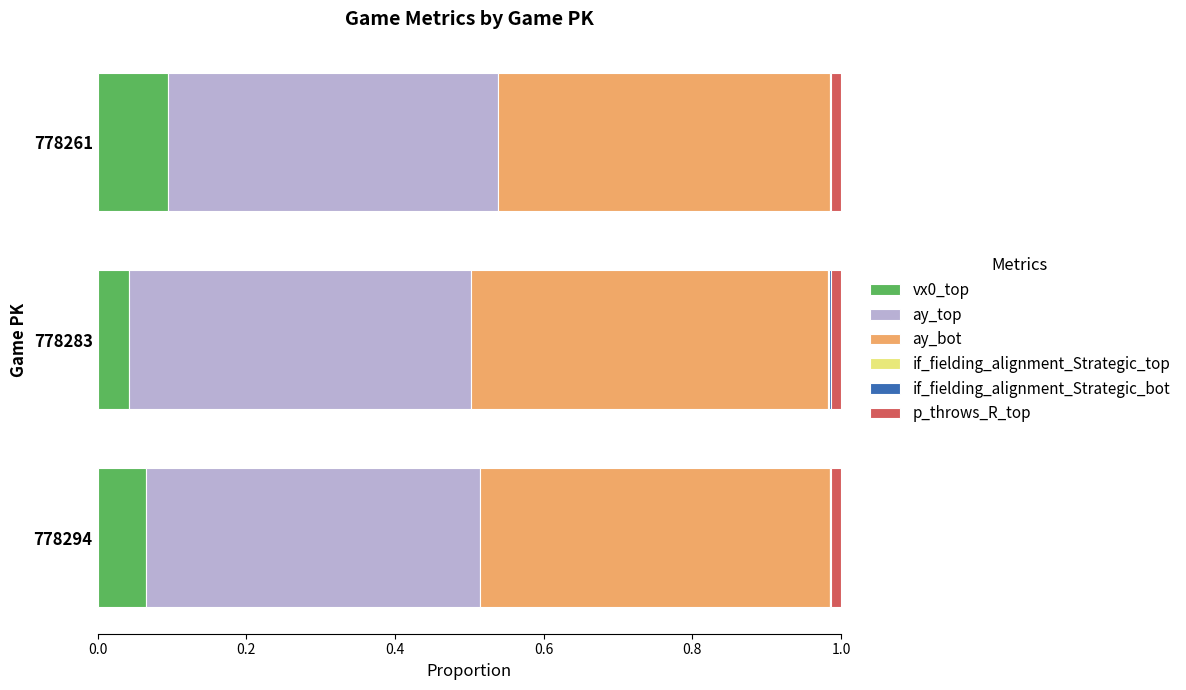

The value of vx0_top at 778283 is 0.0. True or false?

True